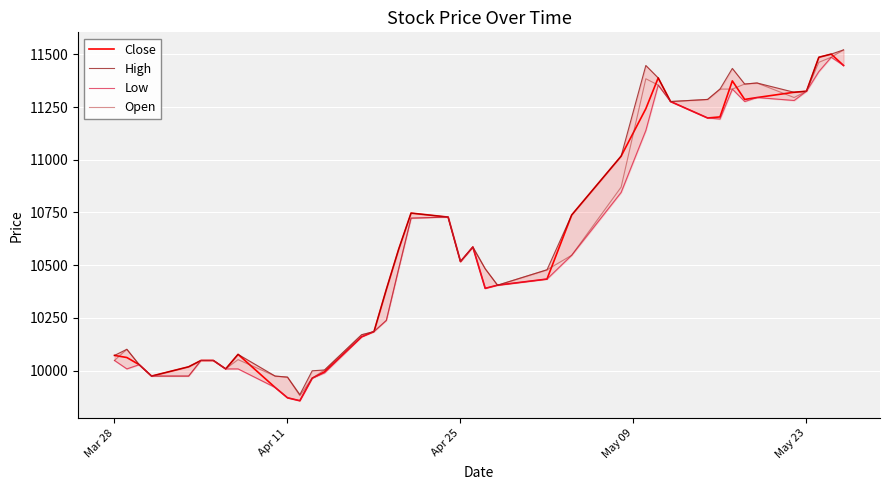

What is the maximum value for Open?

11521